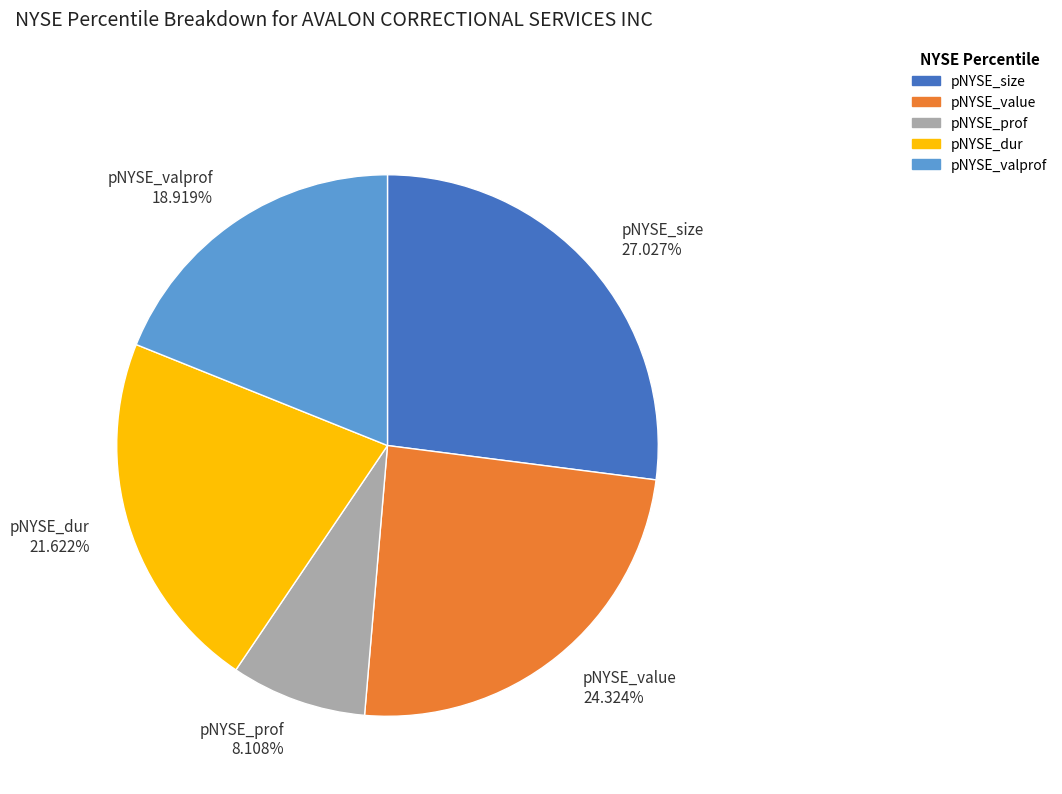

Which category has the biggest portion of the pie?

pNYSE_size